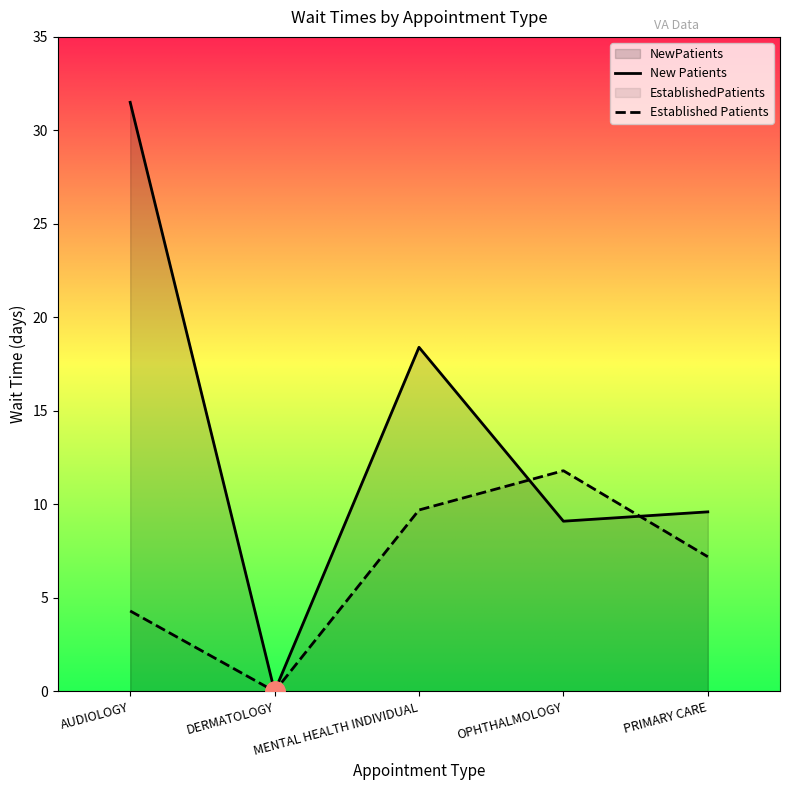

How many lines are shown in the chart?

2